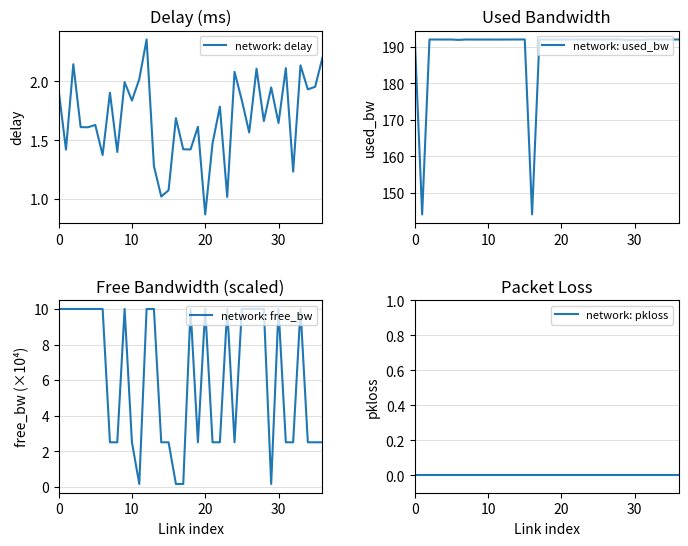

What is the difference between the highest and lowest values at 24?

192.0